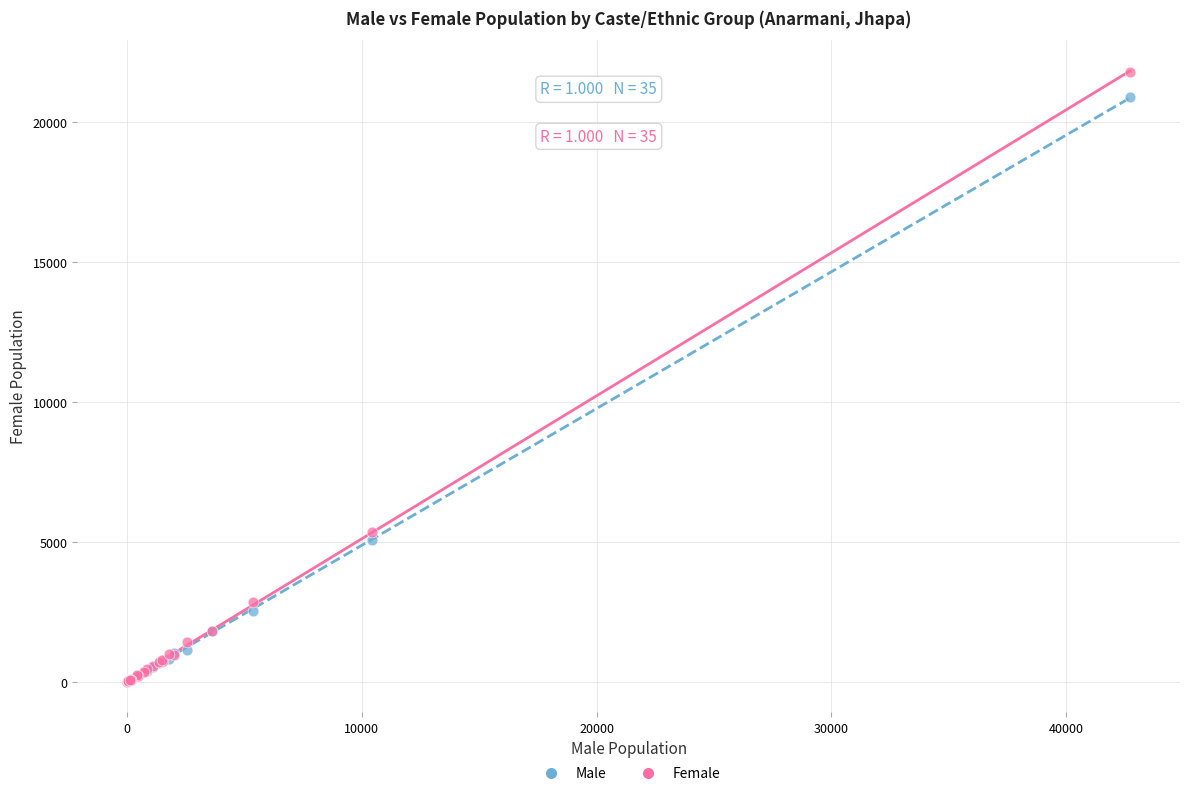

What are all the series names shown in the legend?

Male, Female